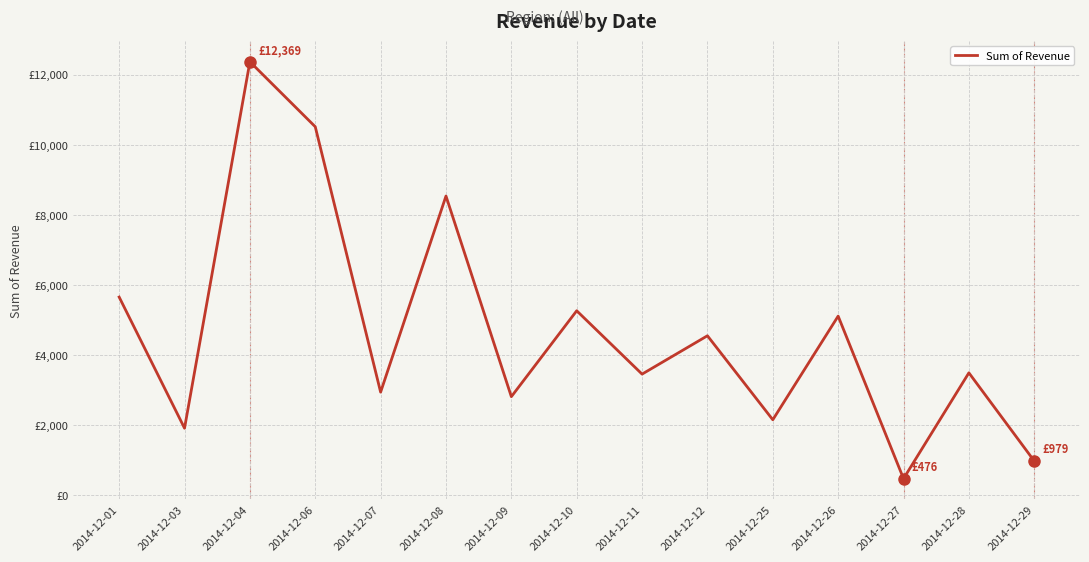

The chart shows a value of 5655.6 at 2014-12-01. True or false?

True